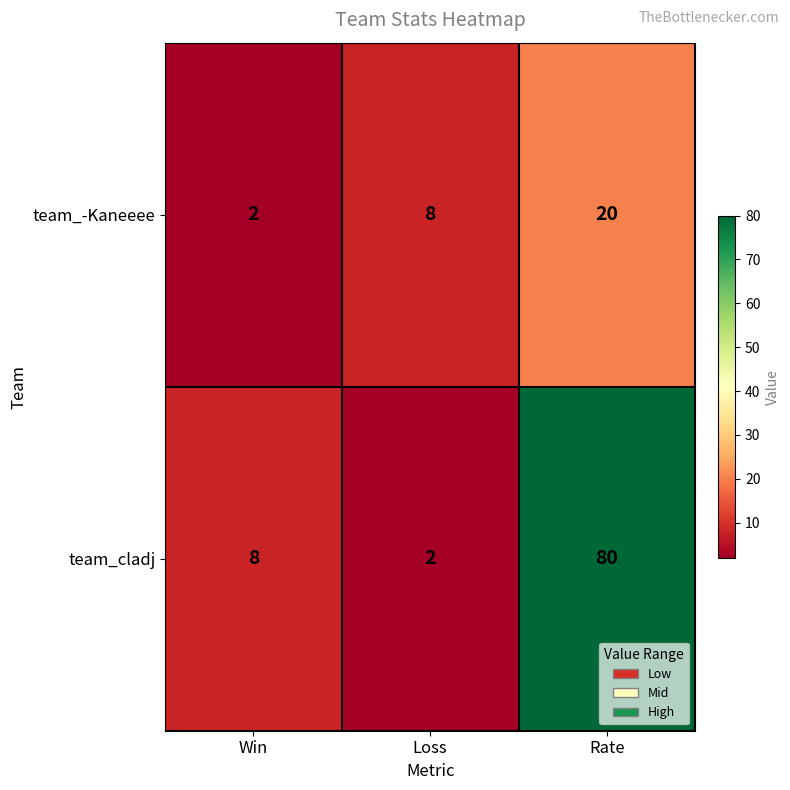

How many distinct data groups are displayed?

2